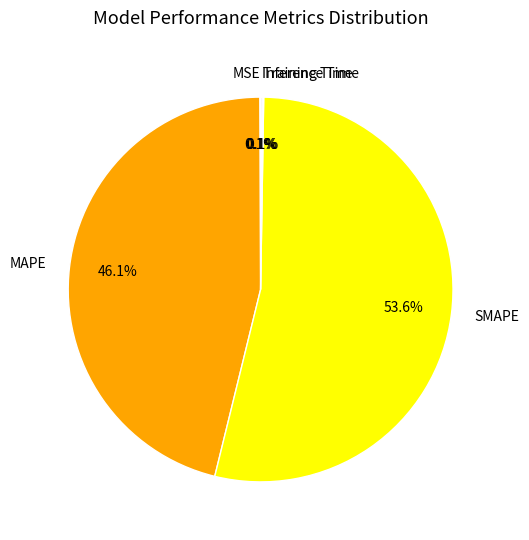

Is there any slice that represents more than half of the pie?

Yes